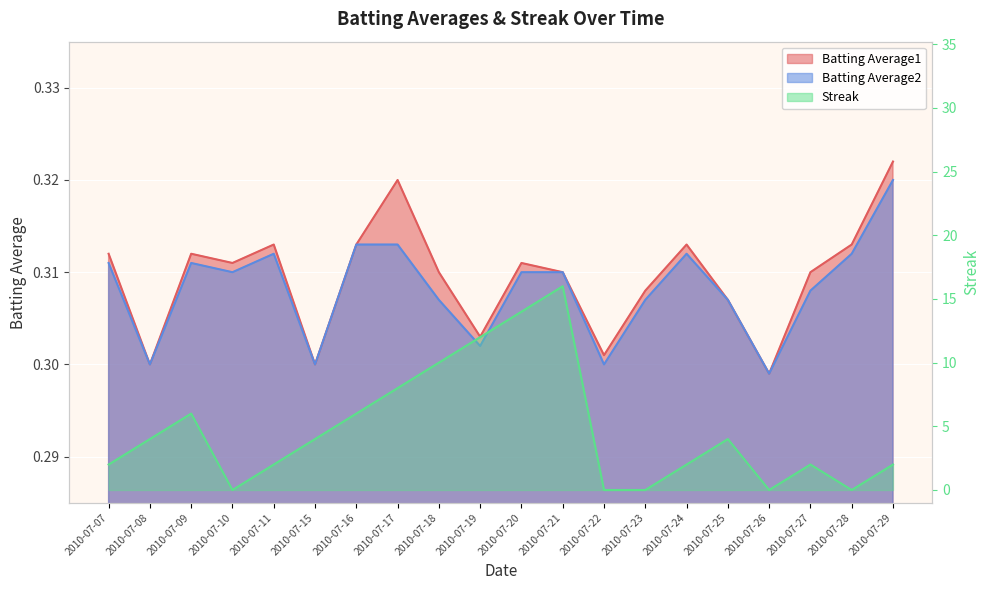

The Batting Average2 series shows 0.6 at 2010-07-10. True or false?

False